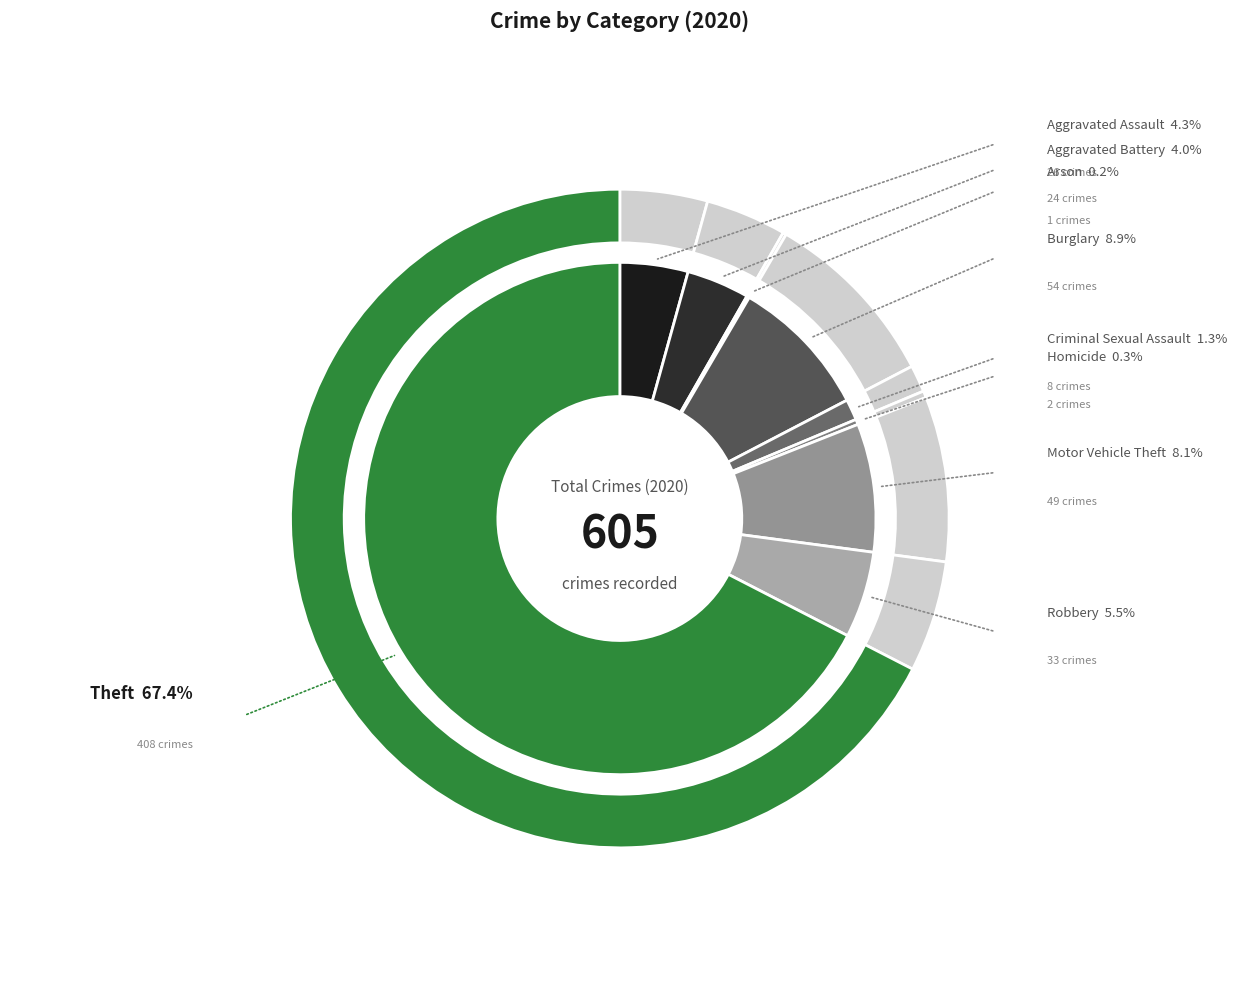

Which category accounts for the majority?

Theft